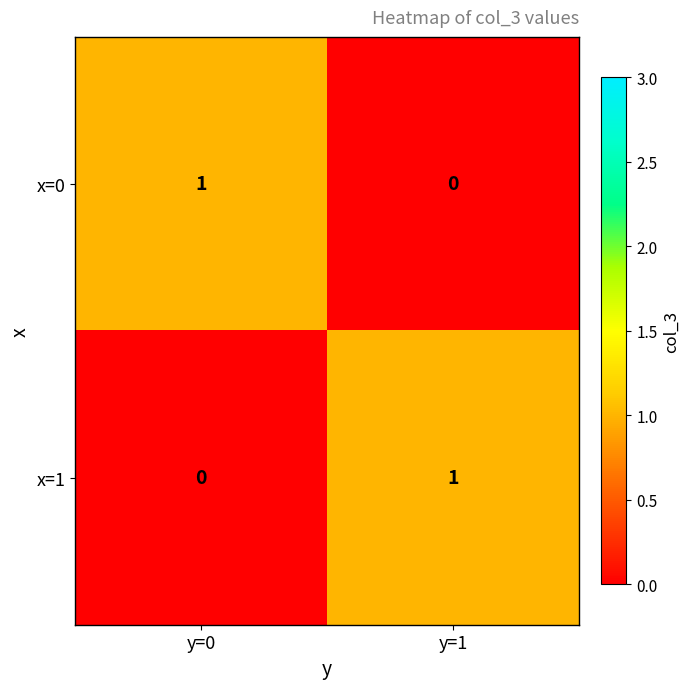

Is it true that x=1 equals 0 at y=0?

True